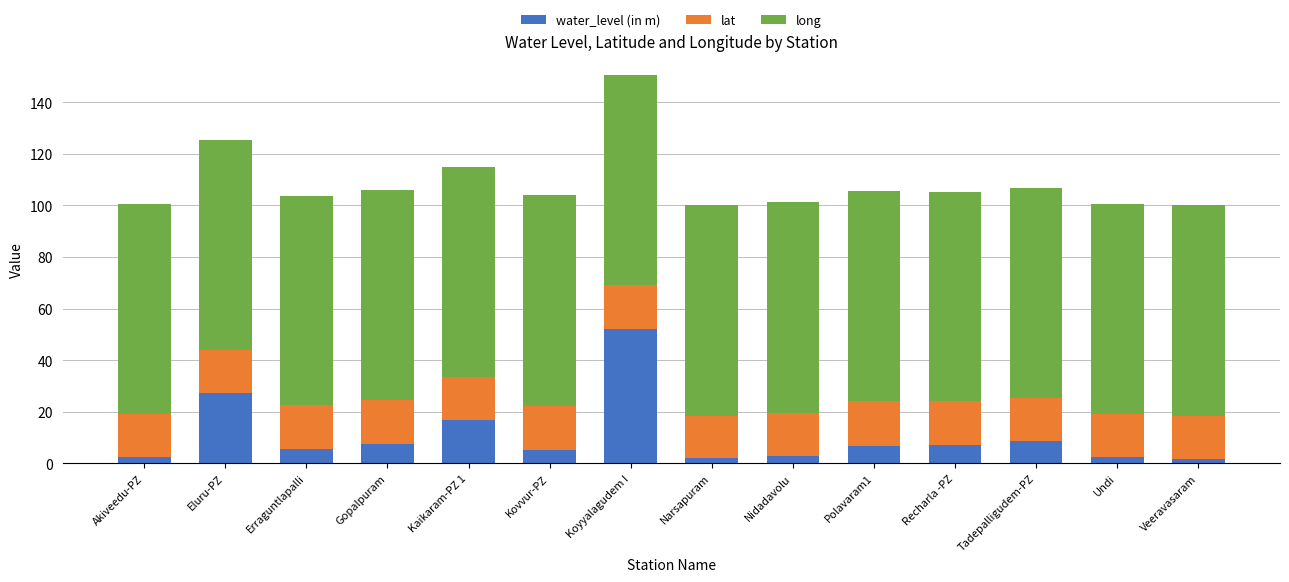

What is the sum of the water_level (in m) values at Erraguntlapalli and Tadepalligudem-PZ?

14.1